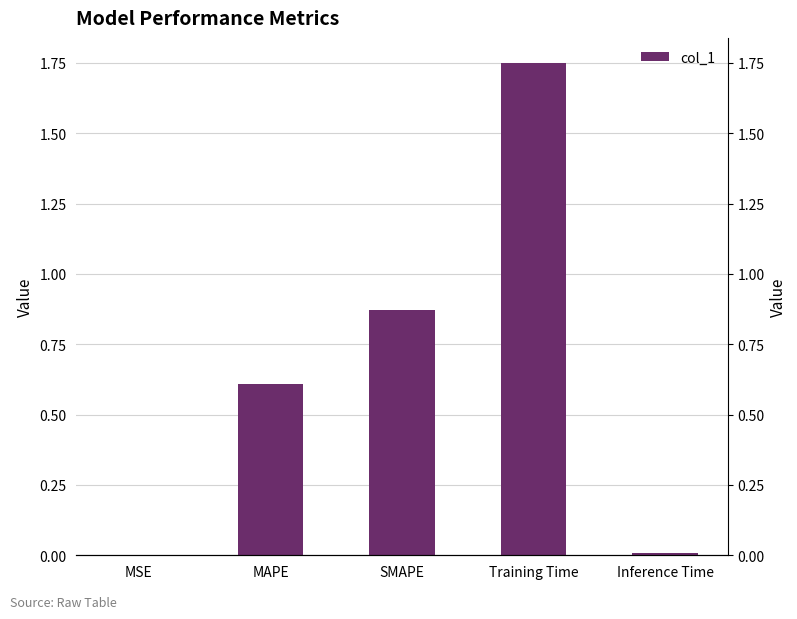

Does the chart contain any negative values?

No